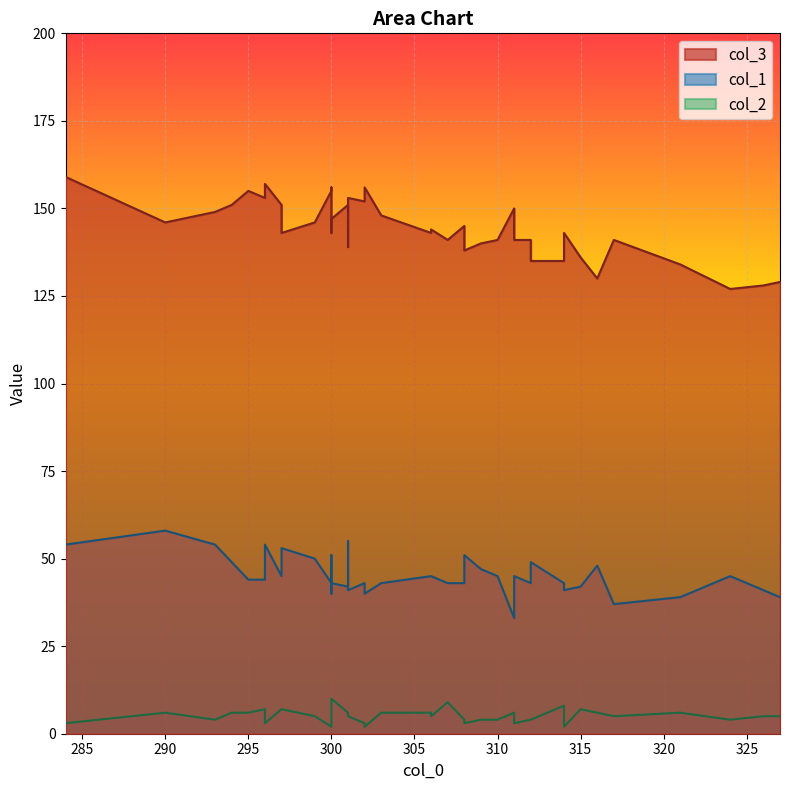

Rank the series by their average value, from highest to lowest.

col_3, col_1, col_2